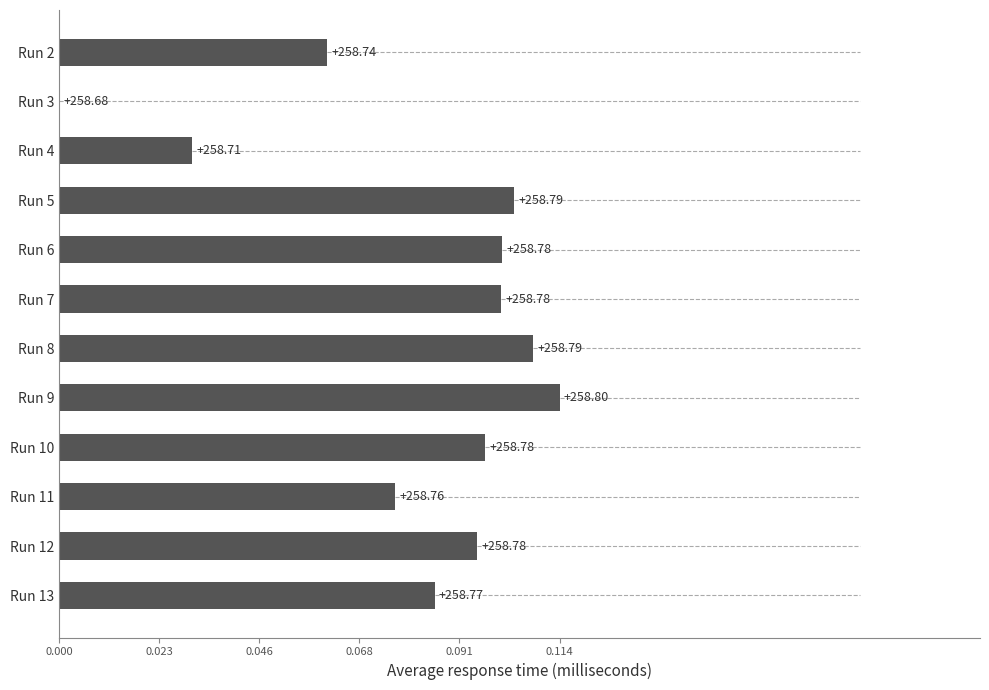

Read the value at Run 9.

0.1